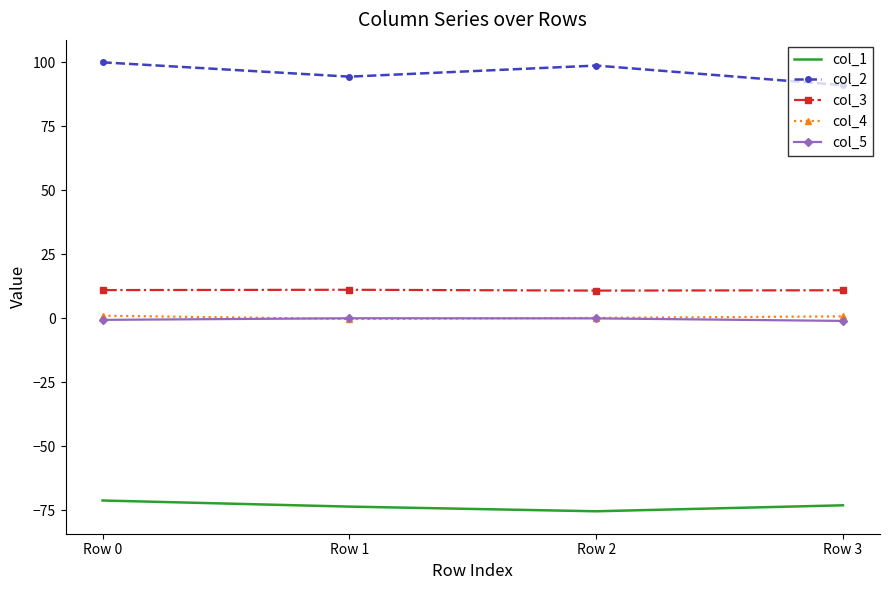

What is the highest value of the col_3 series?

11.1